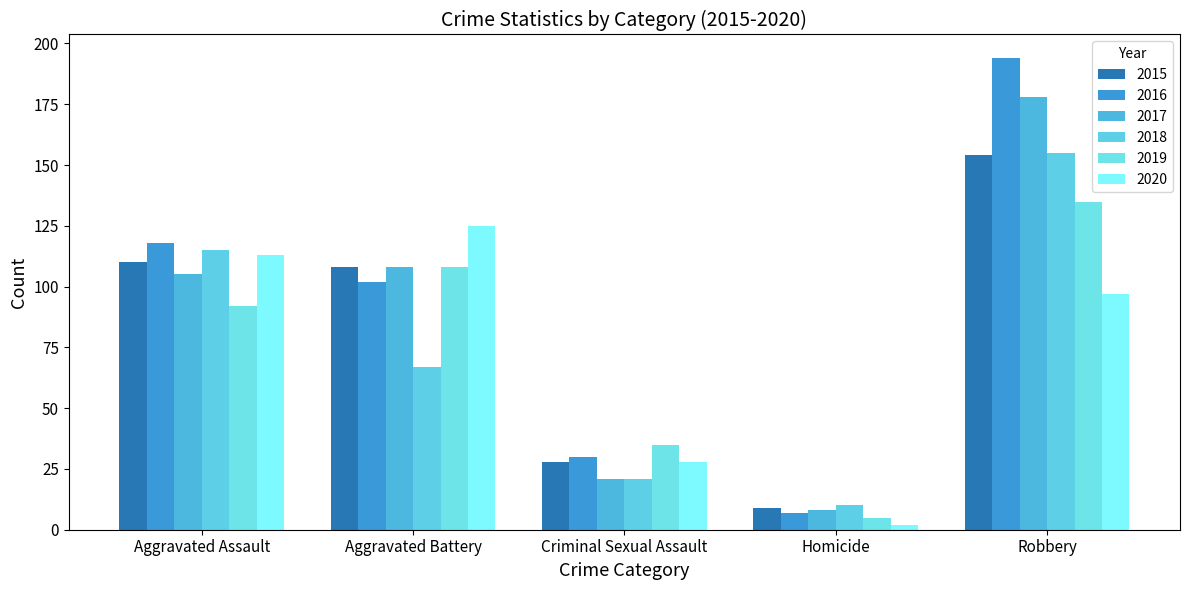

List the series in order of their peak value, highest first.

2016, 2017, 2018, 2015, 2019, 2020